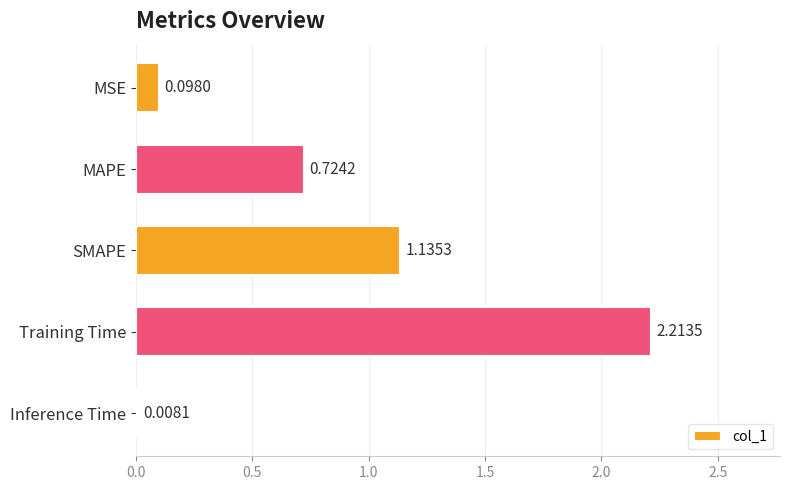

Which category has the highest value across all series?

Training Time